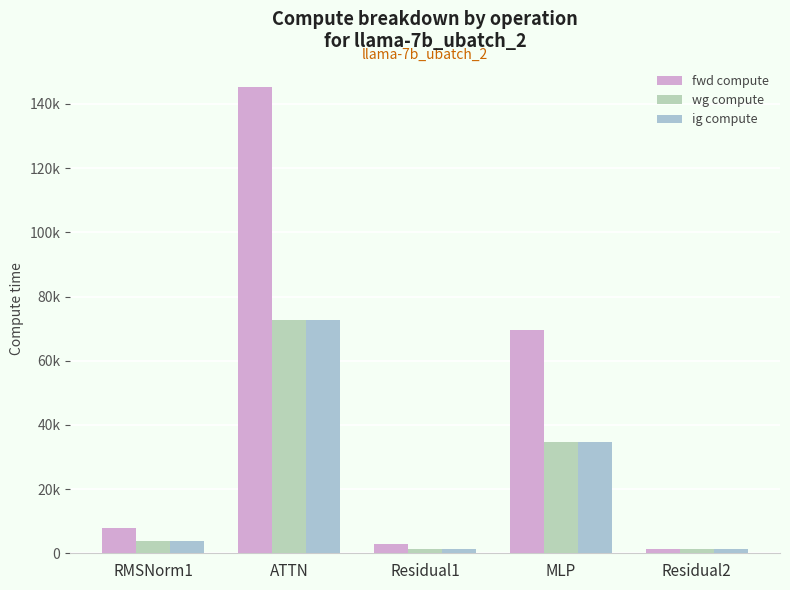

Does the chart contain stacked bars?

No